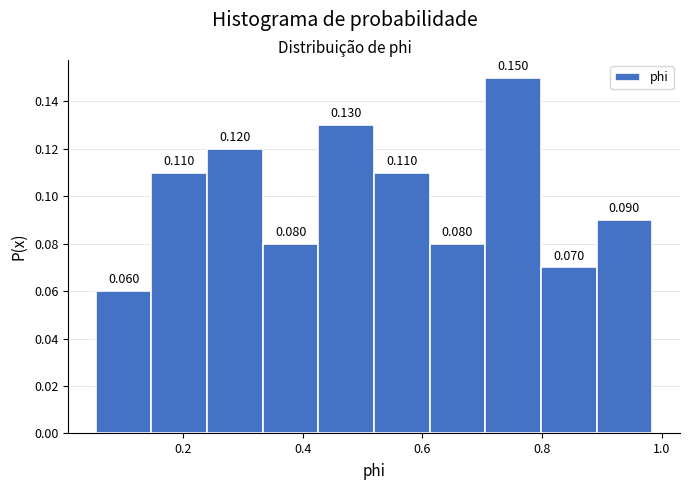

Which range on the x-axis has the tallest bar?

0.70 to 0.80